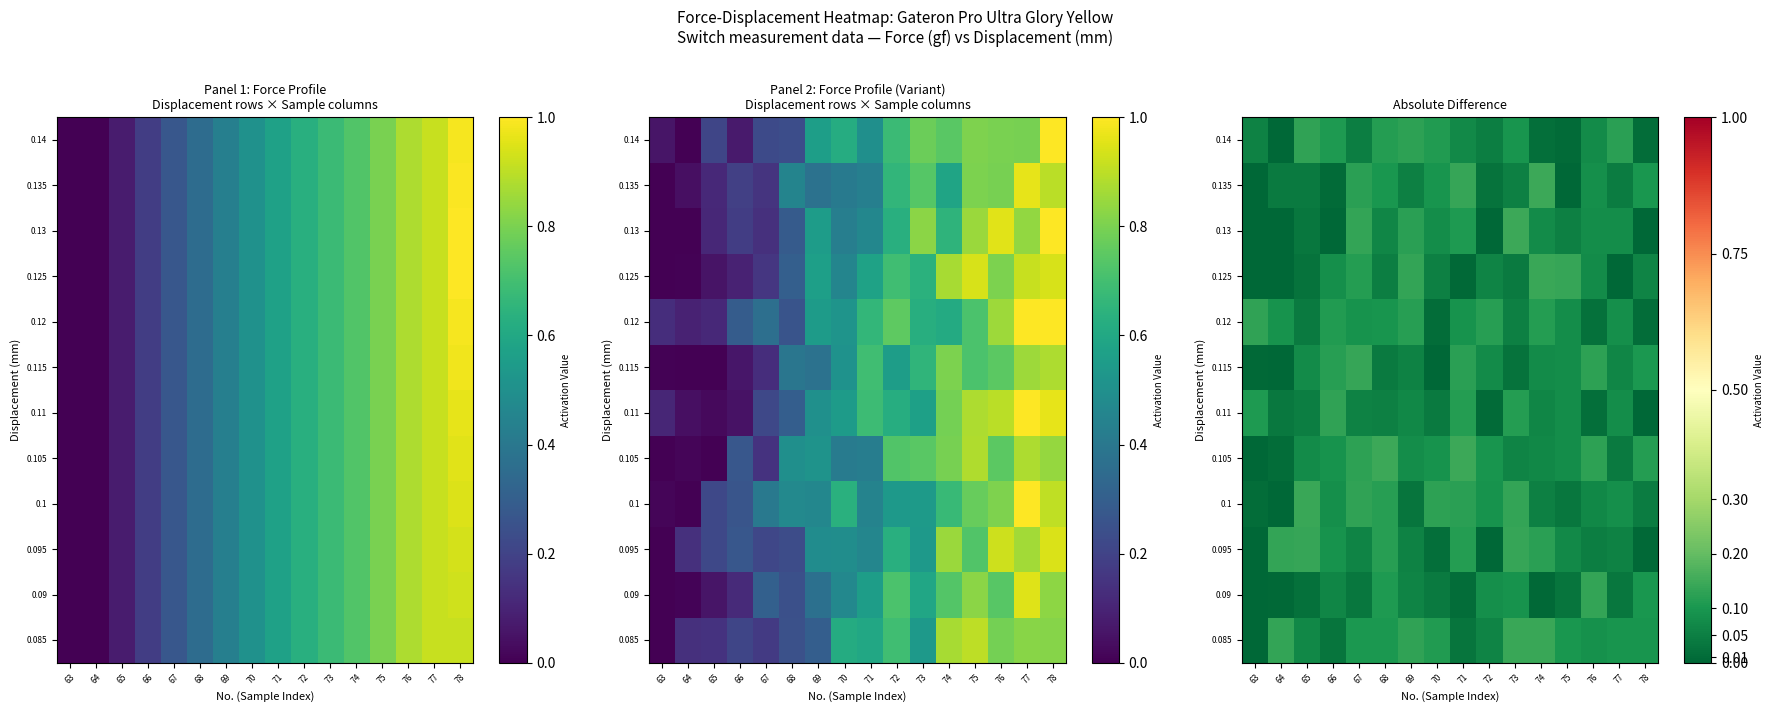

Is it true that 0.14 equals 0.1 at 73?

True